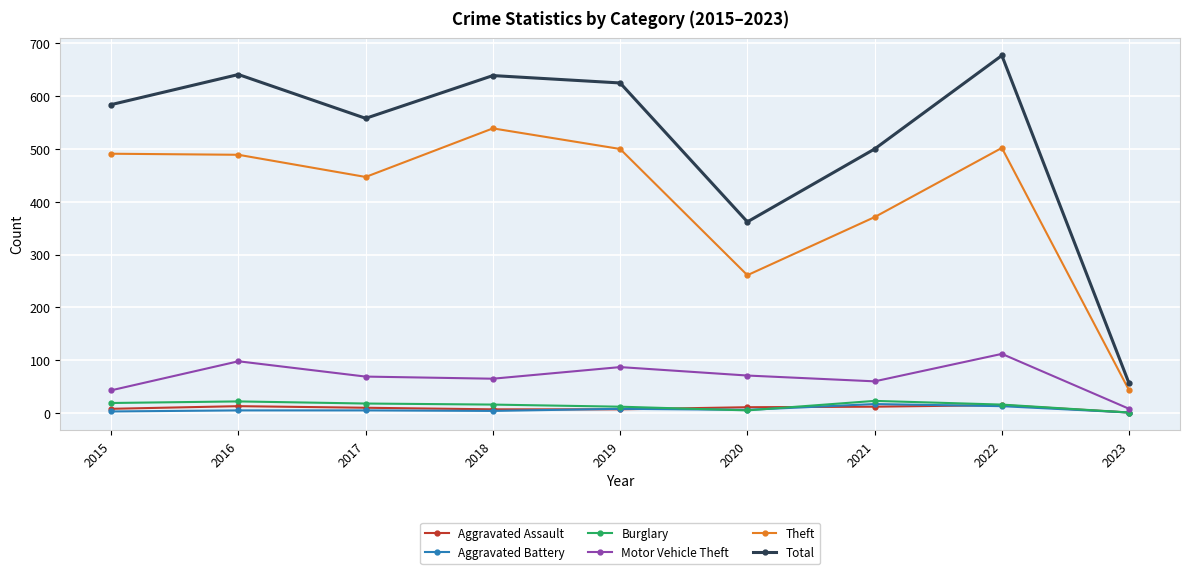

How many categories are shown in the chart?

9